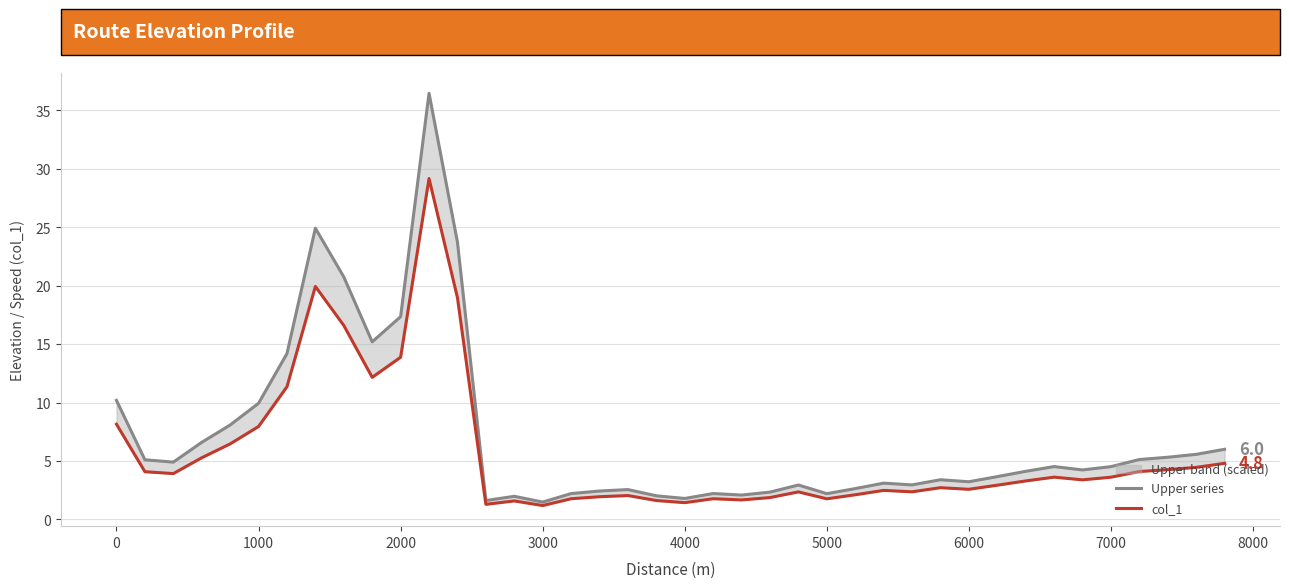

True or false: col_1 and Upper series intersect in this chart.

False